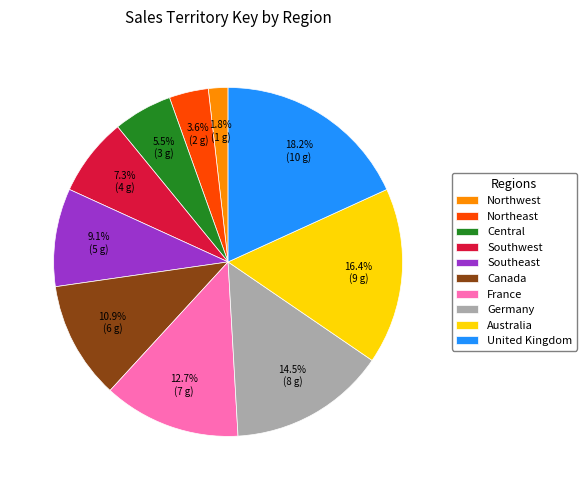

What is the largest slice in the pie chart?

United Kingdom